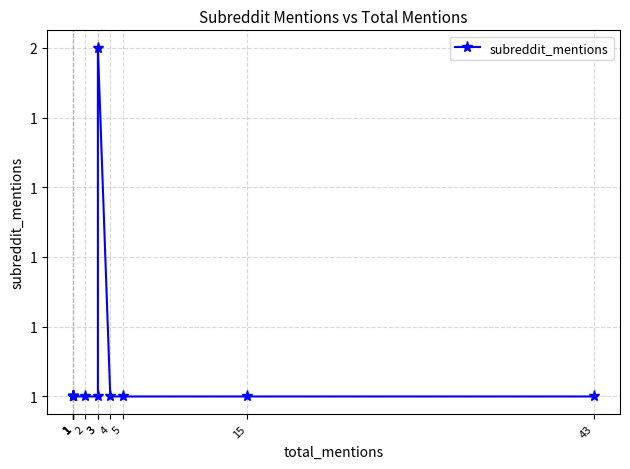

Count the number of data series in this chart.

1